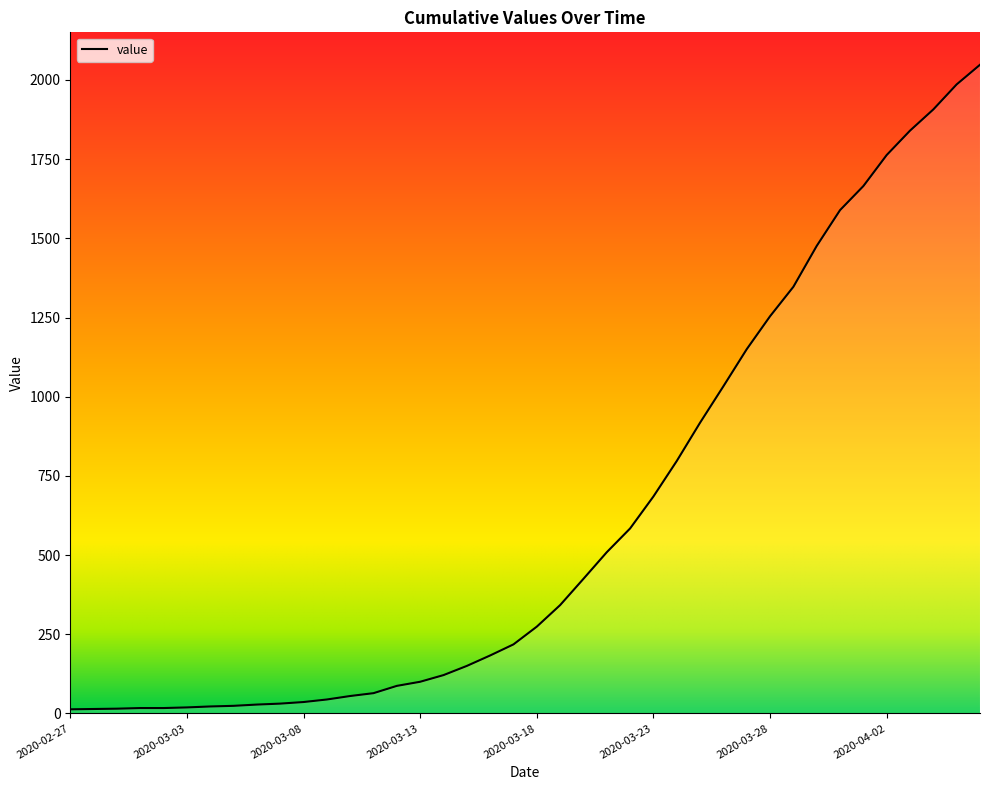

What is the difference between the second highest and minimum values?

1973